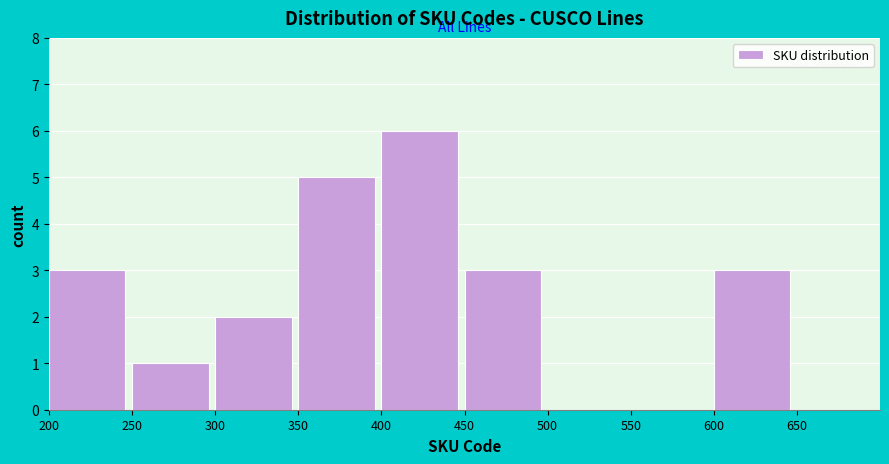

How tall is the bar that spans 350 to 400 on the x-axis? The values are not printed on the chart, so give them approximately, as read against the axis.

5